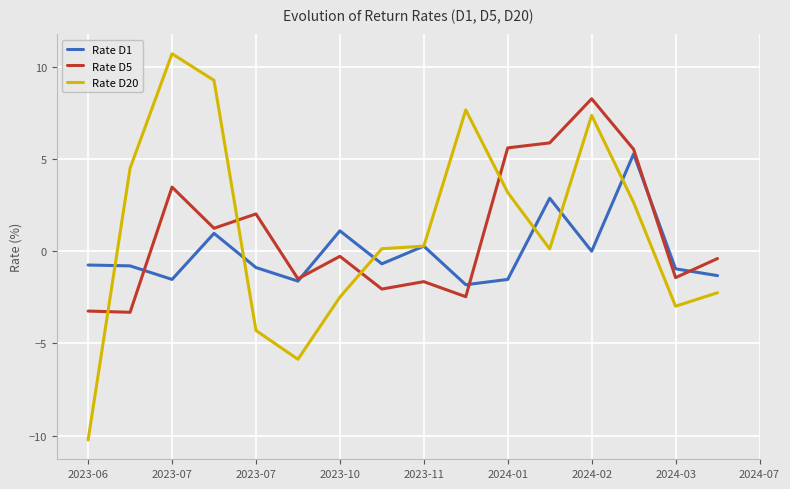

What is the minimum value shown in the chart?

-10.2